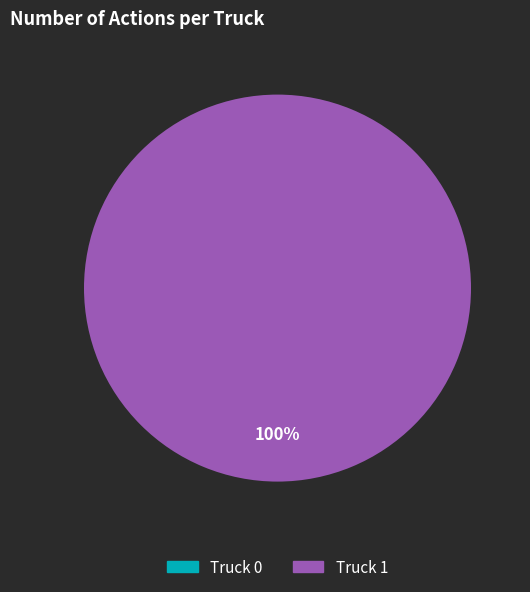

Which category has the smallest portion of the pie?

Truck 0